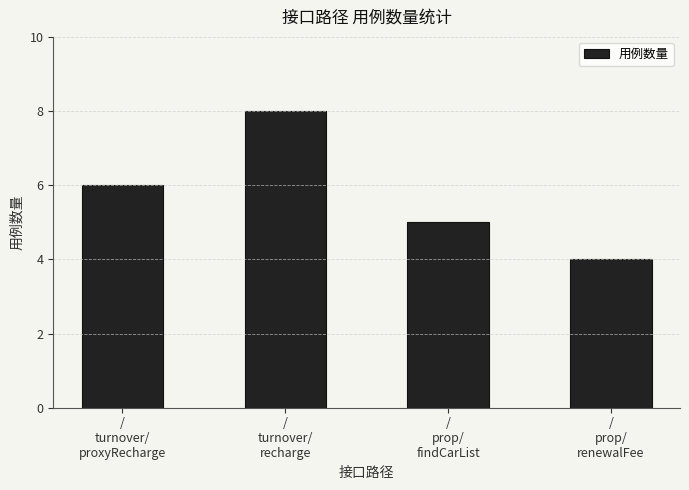

Which category has the lowest value across all series?

/
prop/
renewalFee